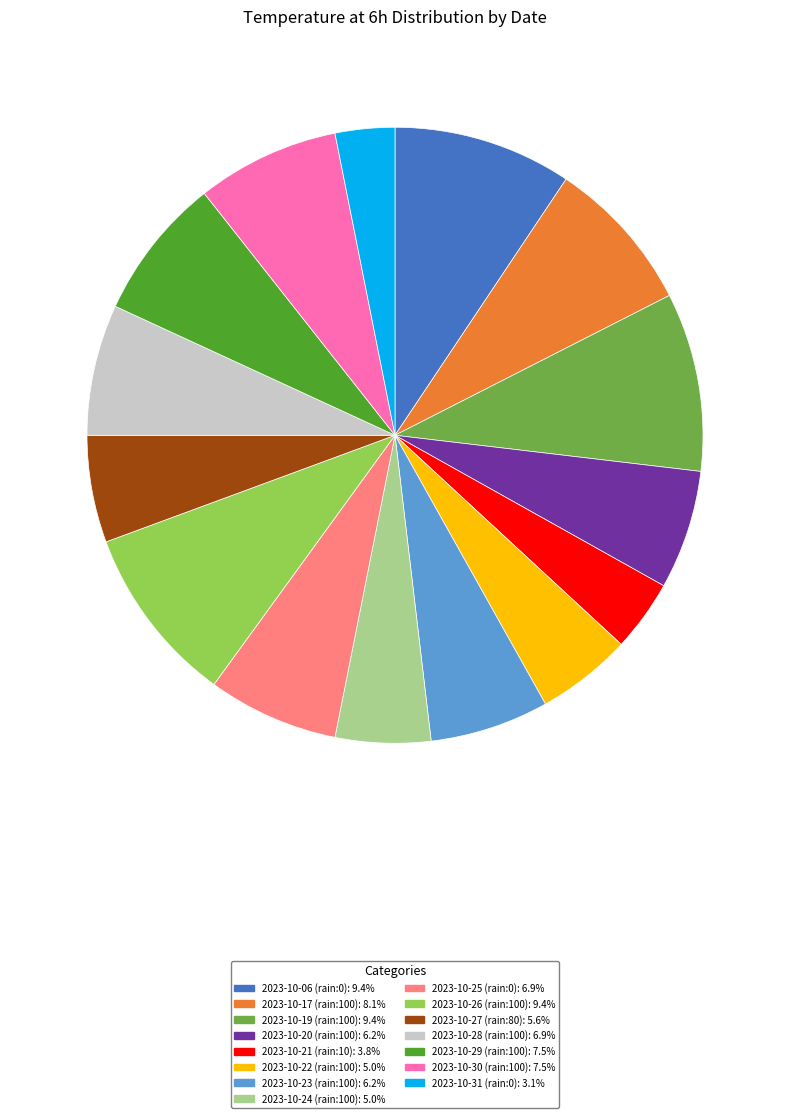

Is the sum of 2023-10-26 (rain:100) and 2023-10-21 (rain:10) greater than half?

No